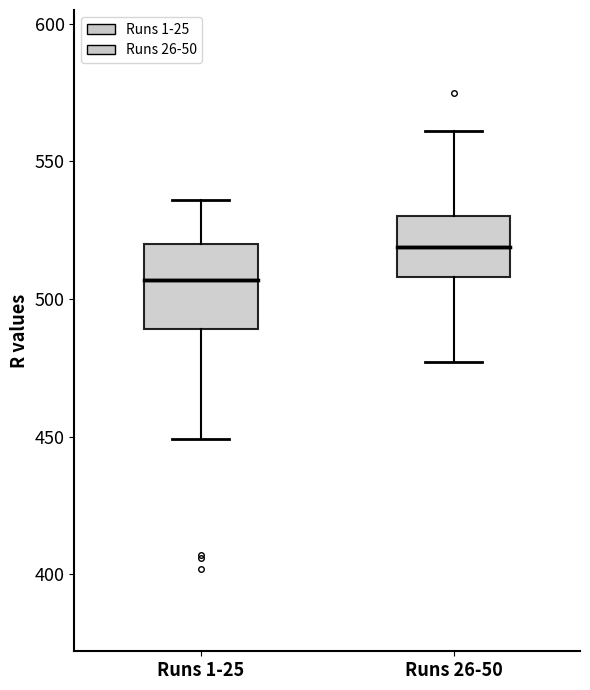

Reading left to right, read every box against the y-axis: the position of its median line, the range the box covers, and the ends of its whiskers. The values are not printed on the chart, so give them approximately, as read against the axis.

Runs 1-25: median 505, box 490 to 520, whiskers 450 to 535
Runs 26-50: median 520, box 510 to 530, whiskers 475 to 560